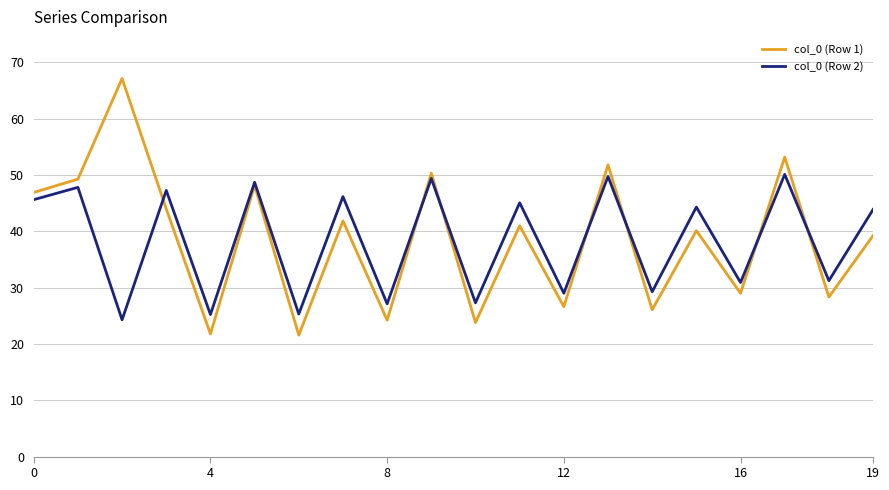

Rank the series by their maximum value, from lowest to highest.

col_0 (Row 2), col_0 (Row 1)